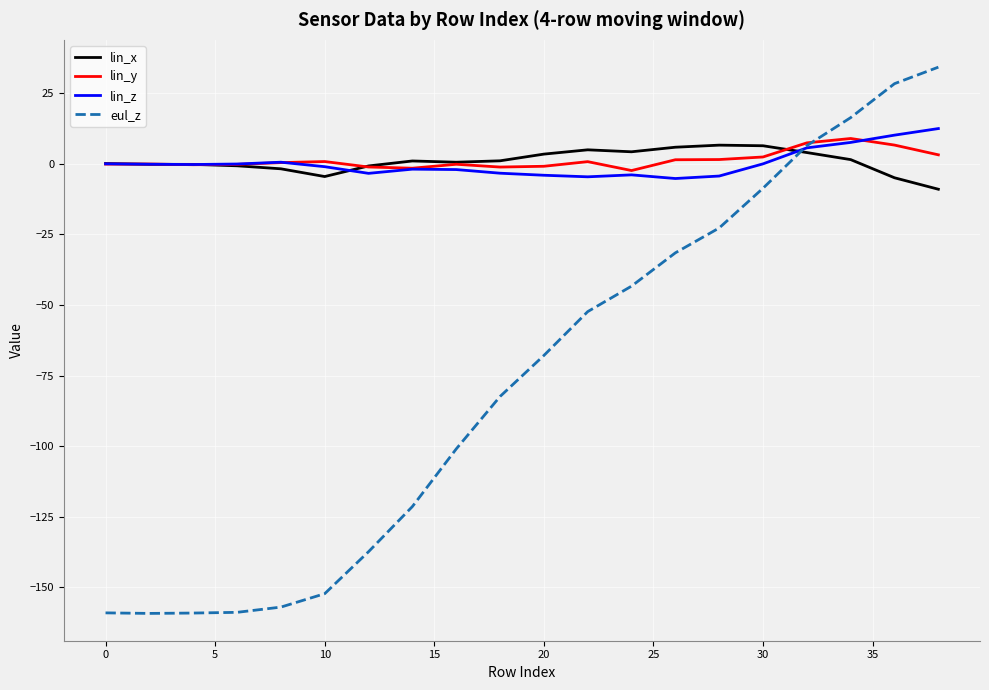

Which series has the widest spread of values?

eul_z